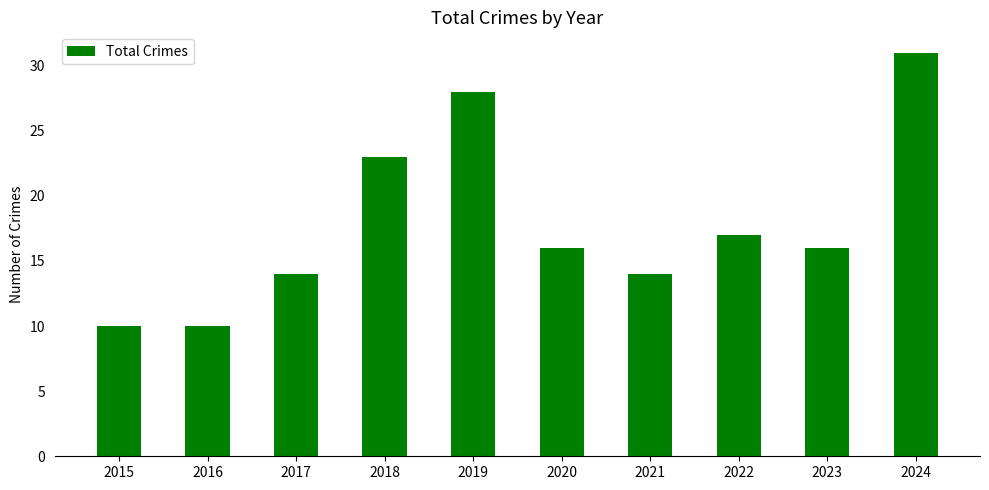

What is the value of the 10th bar from the left?

31